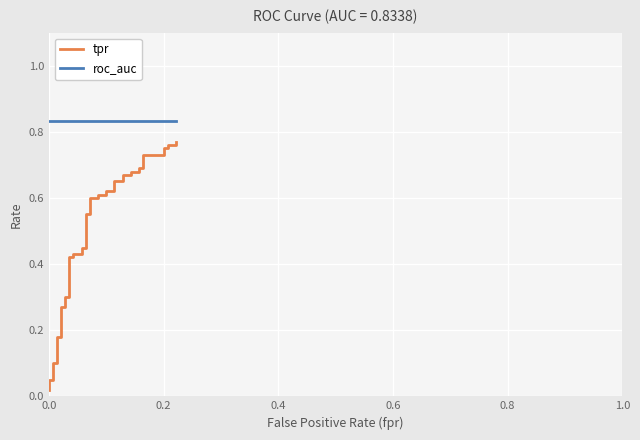

What is the sum of all roc_auc values?

33.4